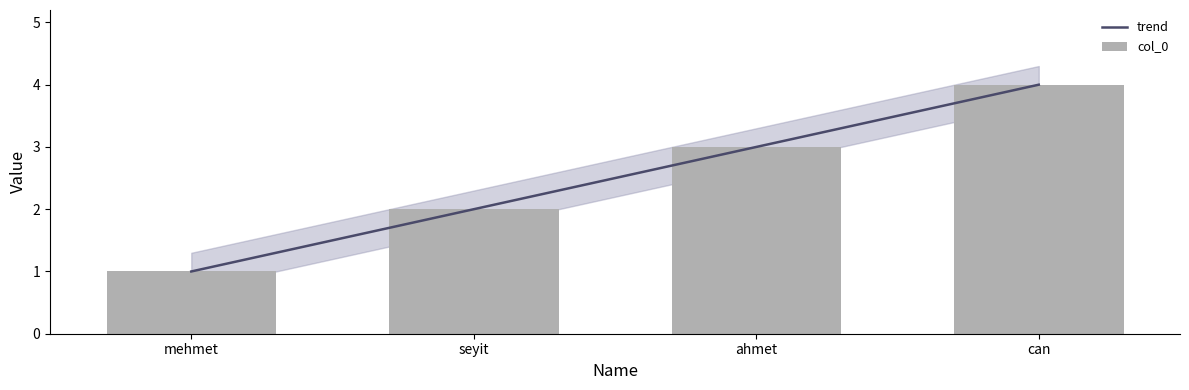

Is it true that the value at seyit is 3?

False